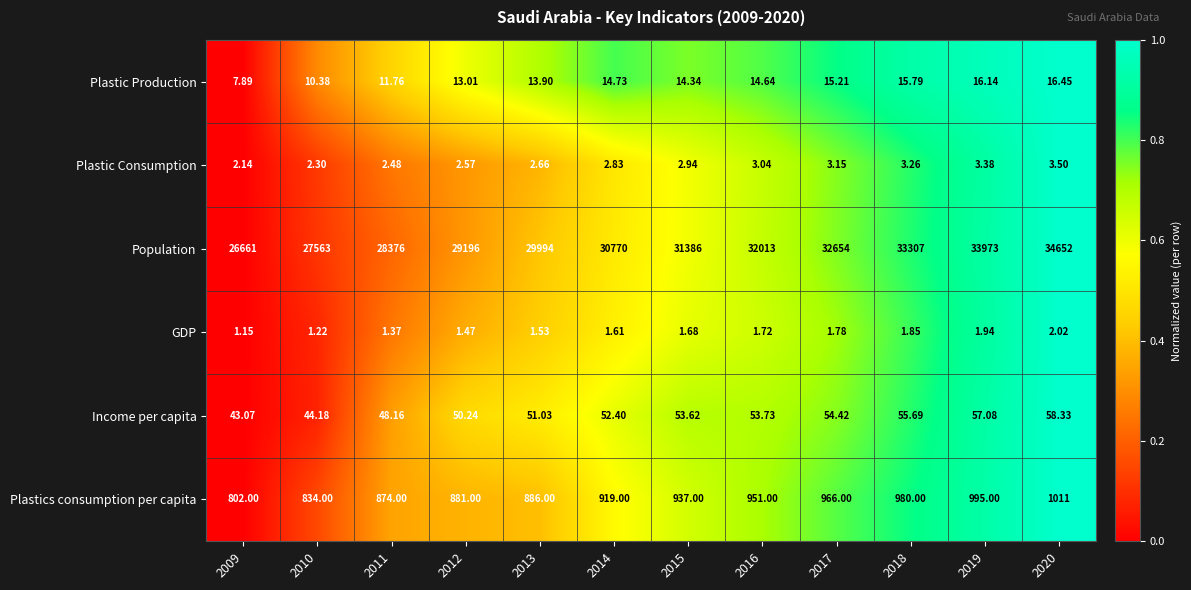

Rank the series by their maximum value, from highest to lowest.

Population, Plastics consumption per capita, Income per capita, Plastic Production, Plastic Consumption, GDP